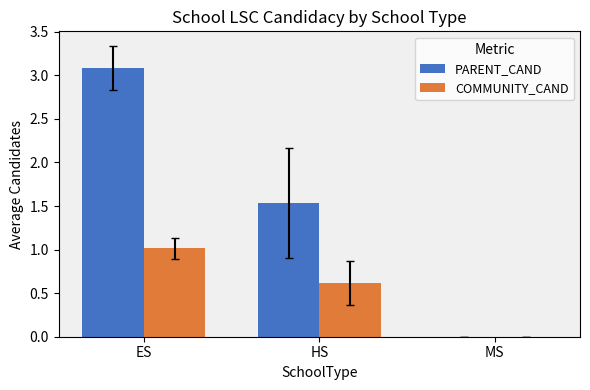

Is the value of PARENT_CAND at MS greater than the value of COMMUNITY_CAND at HS?

No